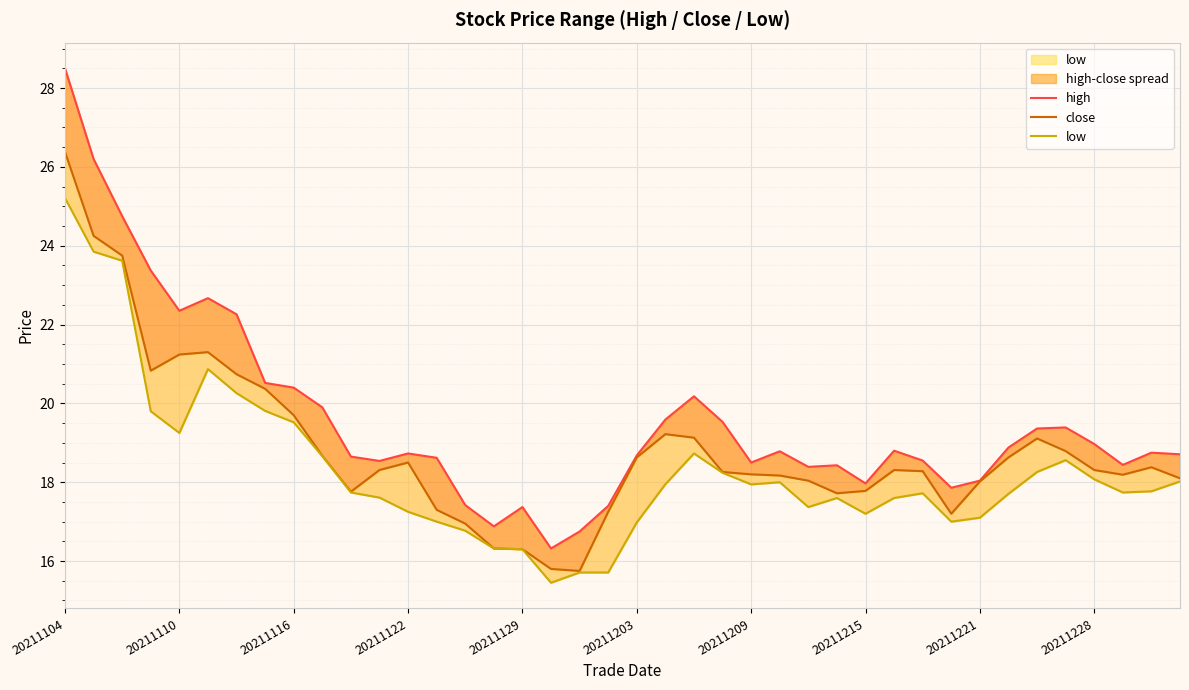

How many values in the low series exceed 17?

31